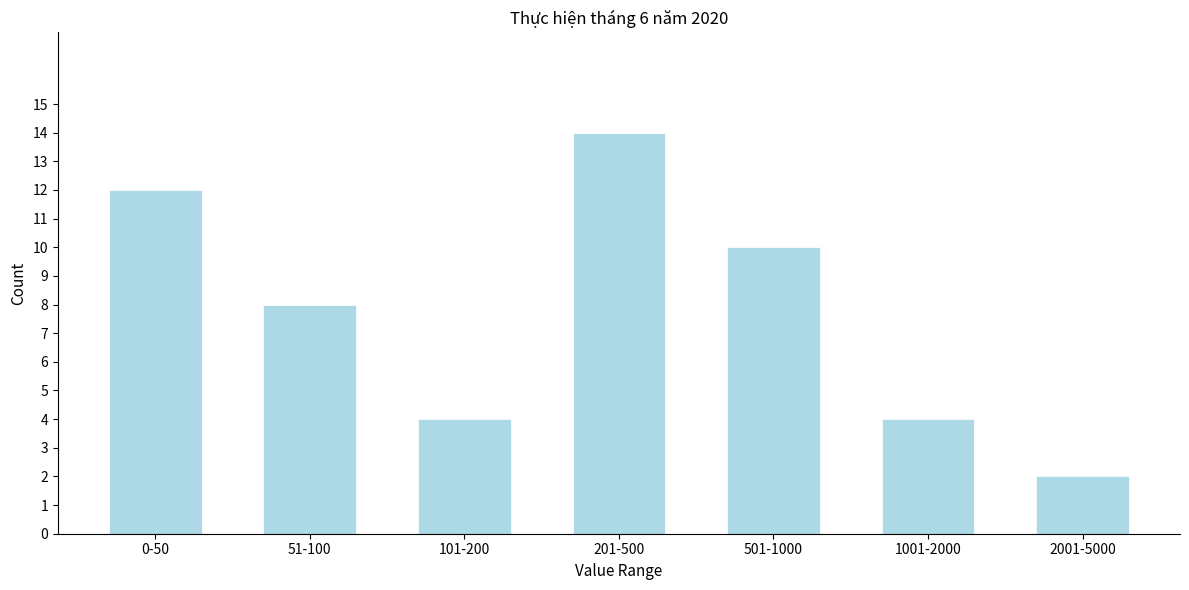

Reading left to right, what are all the values shown in this chart?

12	8	4	14	10	4	2